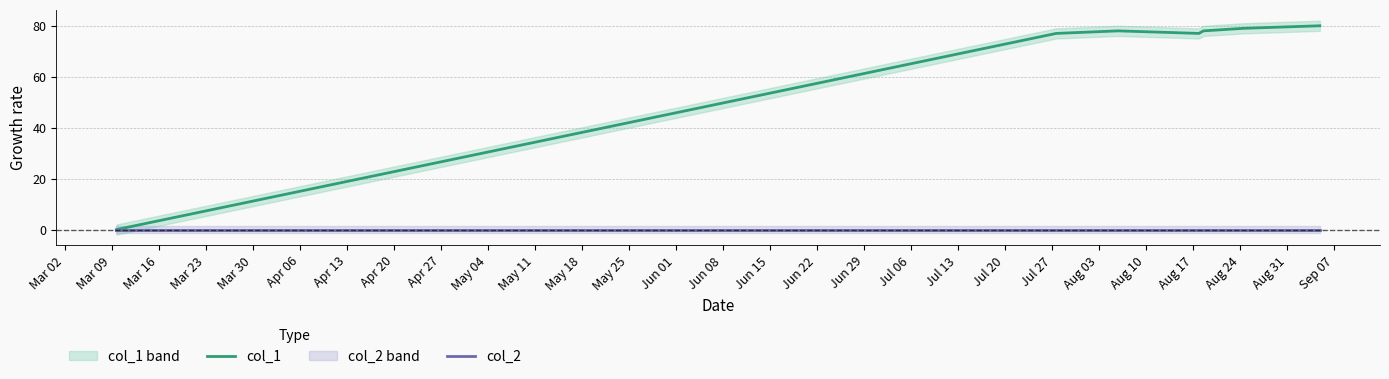

True or false: col_2 and col_1 cross at least once.

False